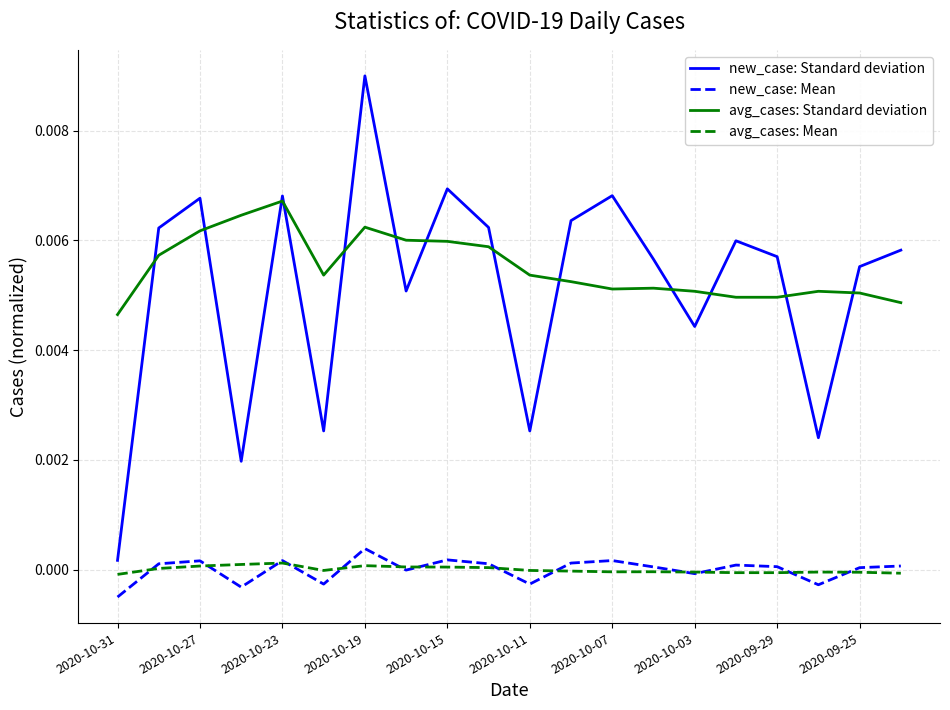

True or false: avg_cases: Standard deviation and avg_cases: Mean intersect in this chart.

False